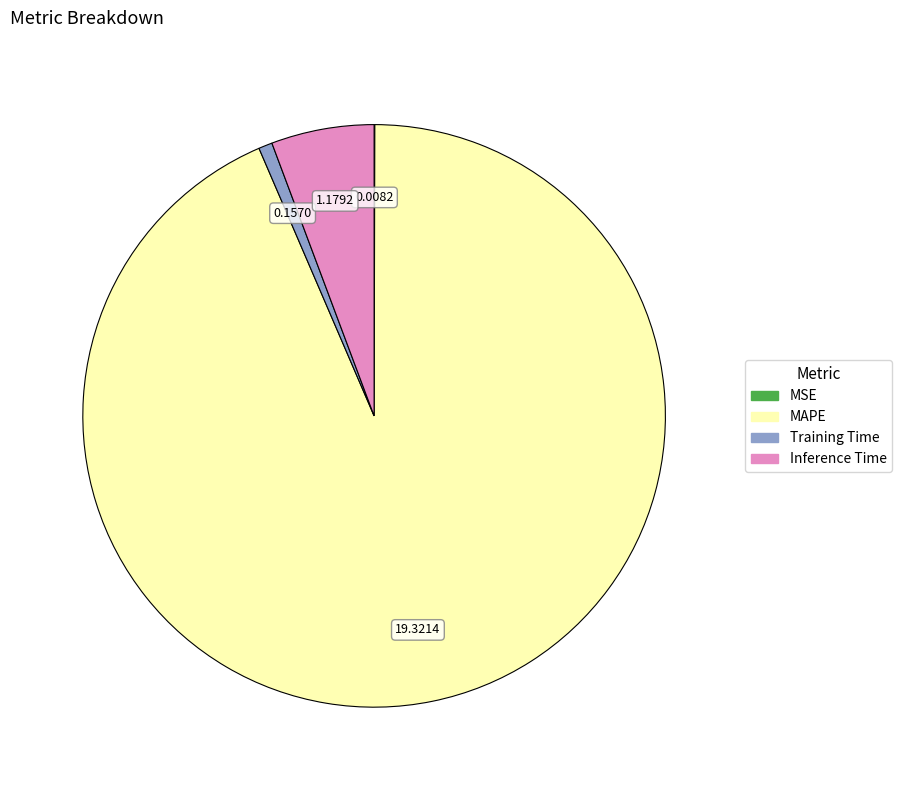

Which slice is the largest?

MAPE